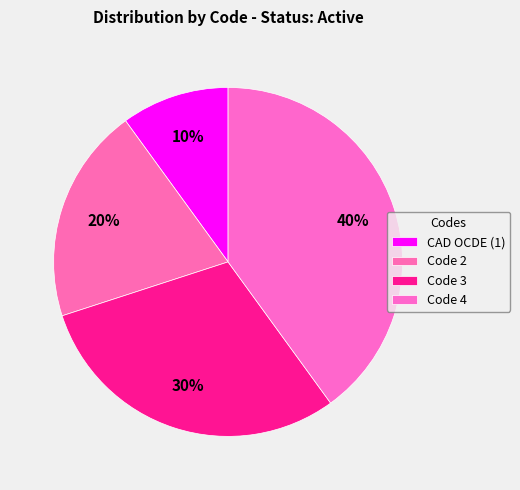

Rank the categories by value from lowest to highest.

CAD OCDE (1), Code 2, Code 3, Code 4